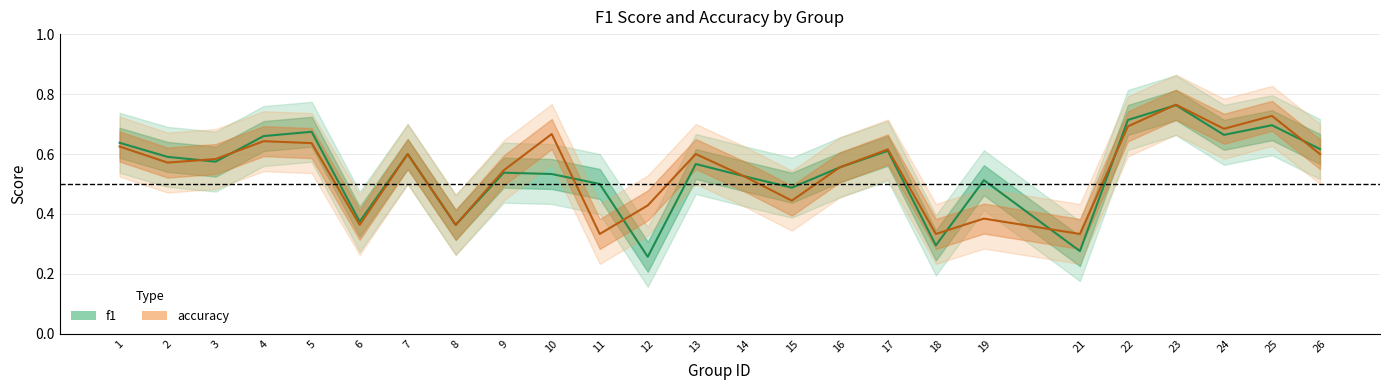

The value of f1 at 17 is 0.4. True or false?

False